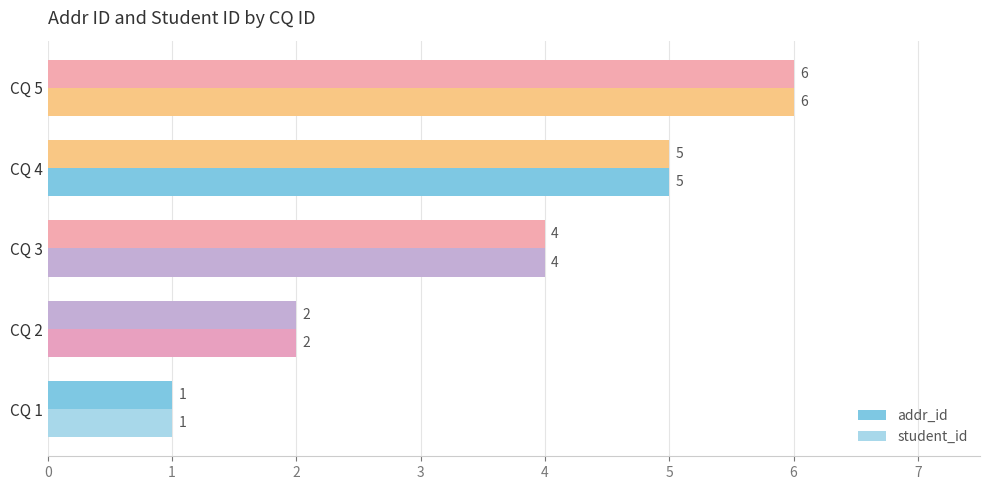

What is the maximum value for student_id?

6